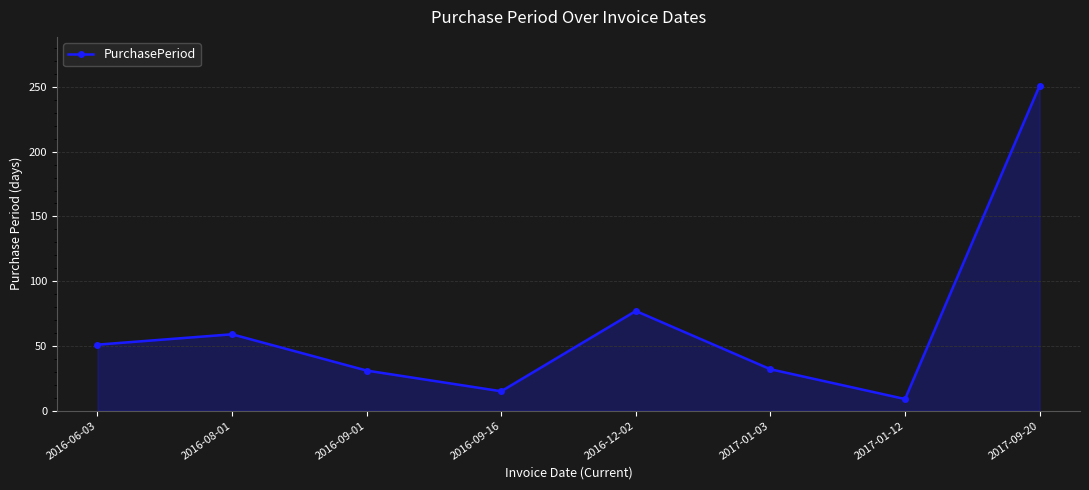

The value at 2016-09-01 is 31. True or false?

True